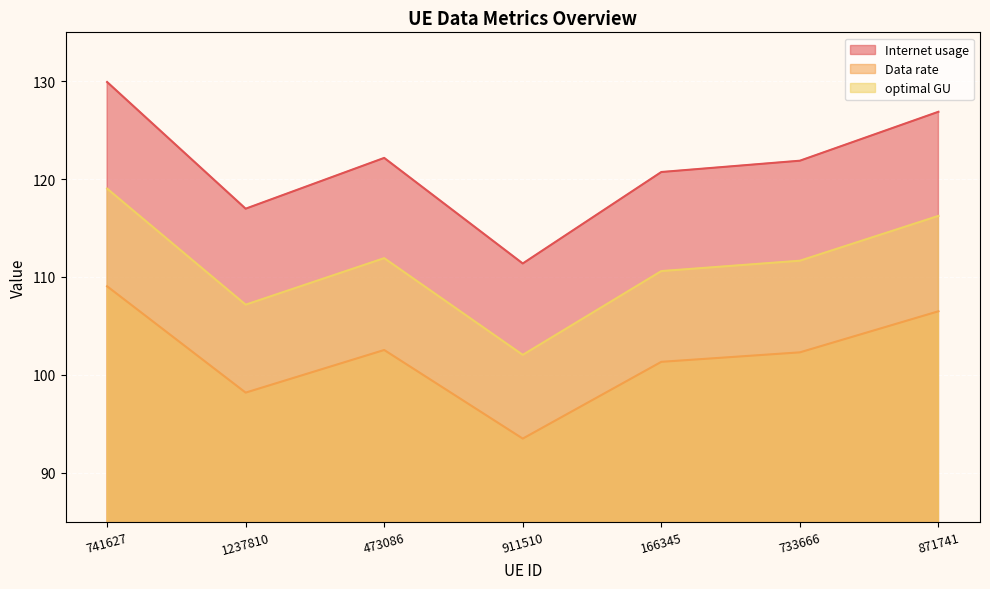

What position from the right is 911510?

4